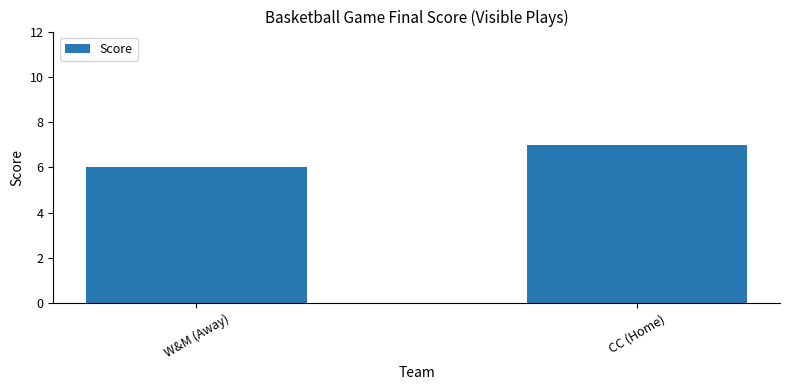

Reading right to left, list all the values displayed in this chart.

7	6